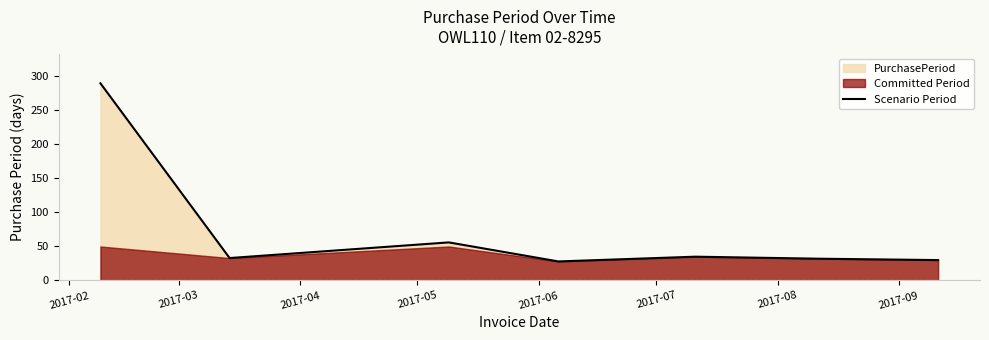

Does the chart have visible grid lines?

No